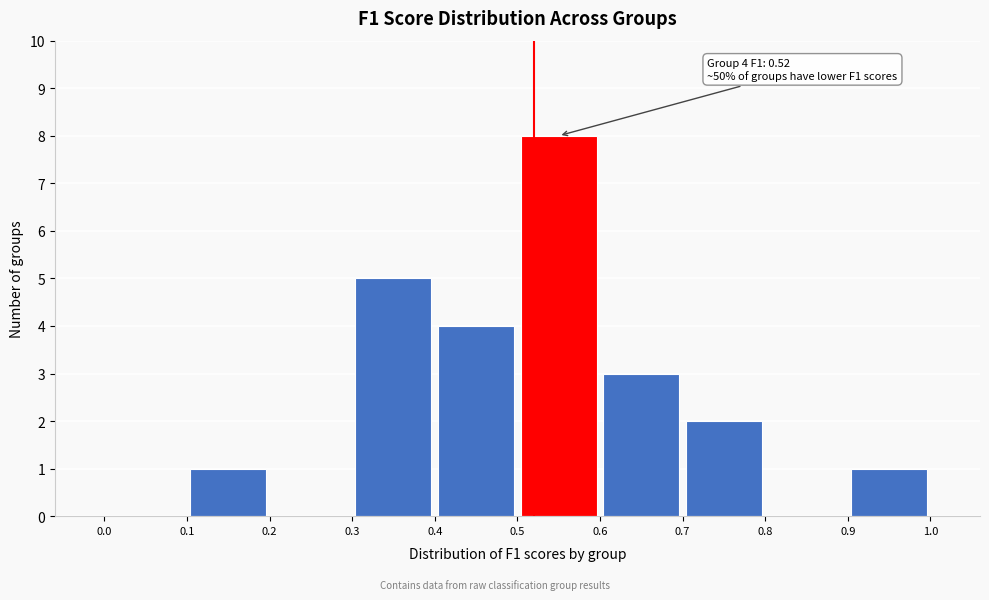

Over which range of the x-axis is the bar tallest?

0.5 to 0.6